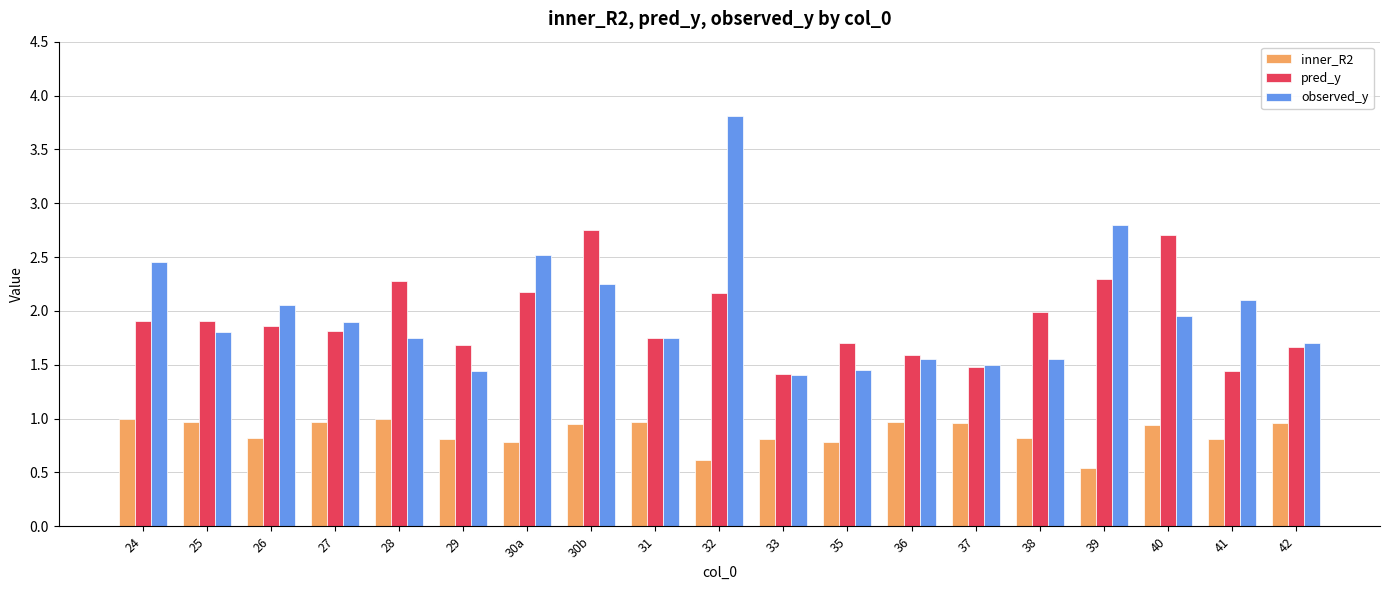

What is the maximum value for observed_y?

3.8